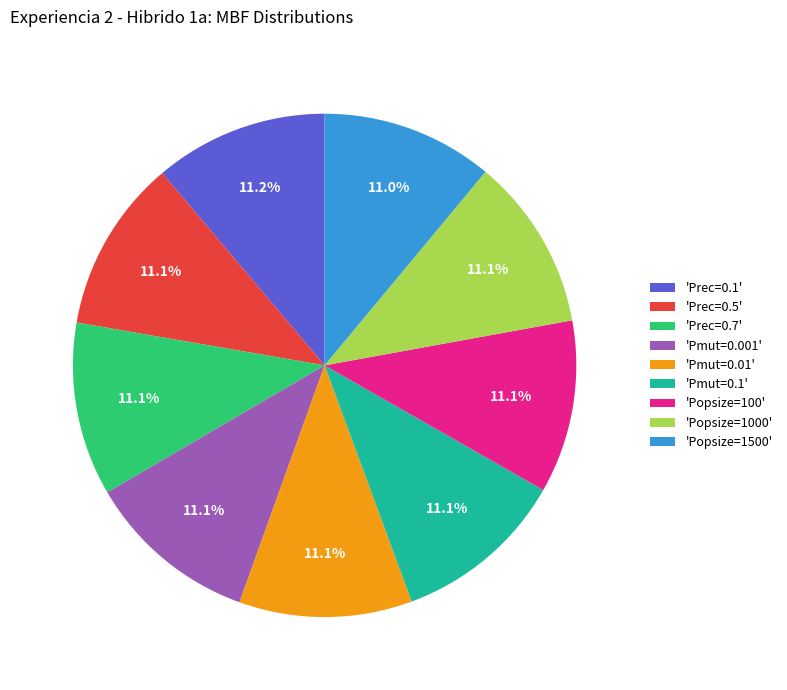

Is 'Pmut=0.001' the majority of the pie?

No